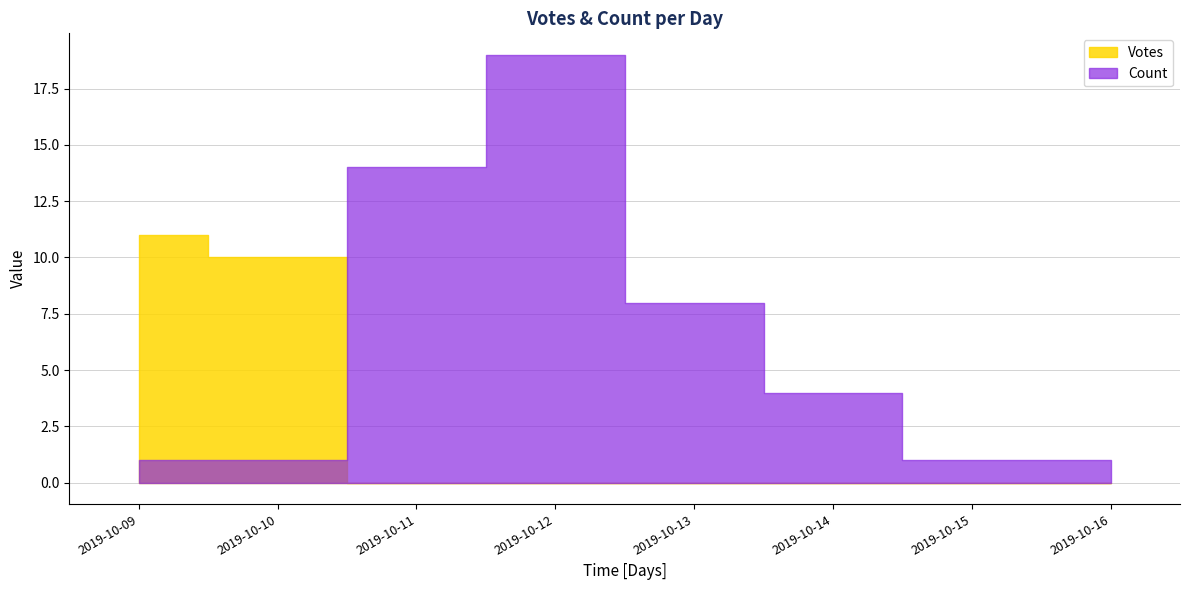

Is the value of Votes at 2019-10-16 greater than the value of Count at 2019-10-09?

No